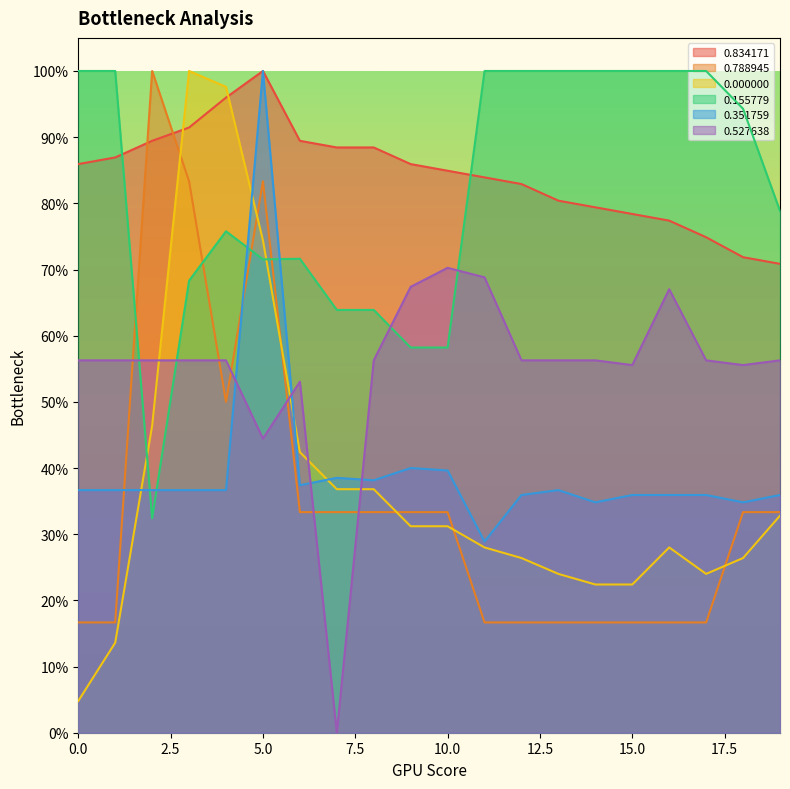

How many data points does each series have?

20